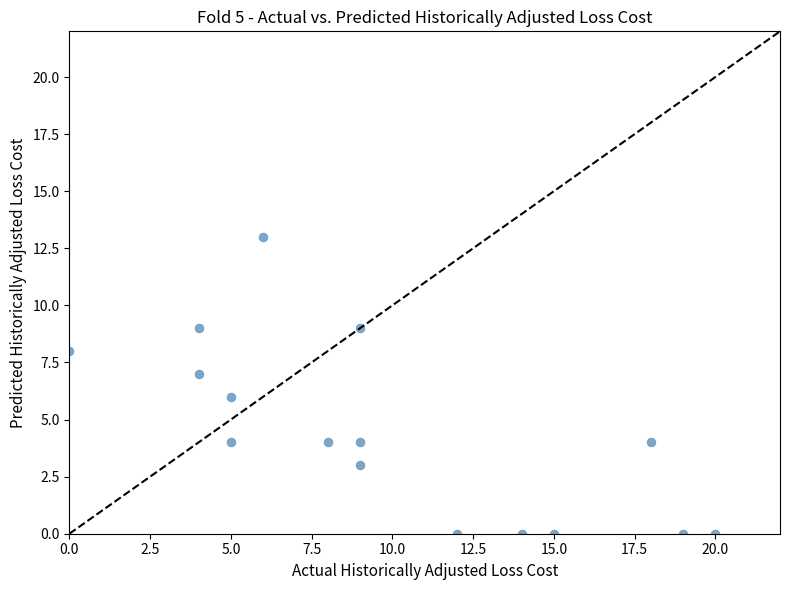

What is the range of X values (max minus min)?

20